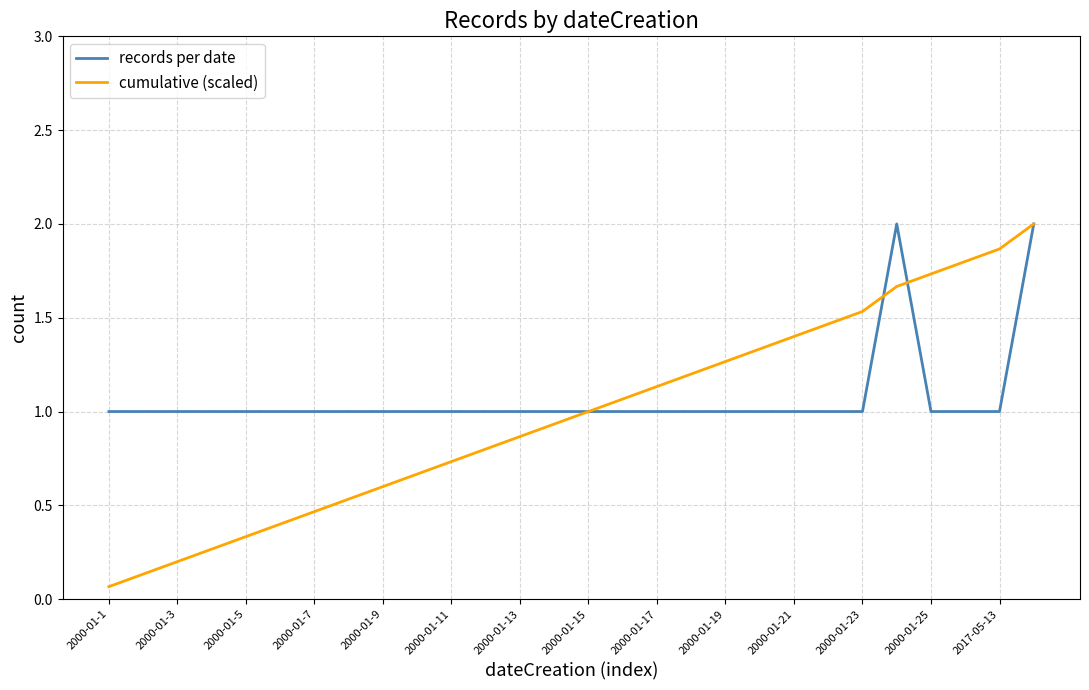

What is the greatest value displayed?

2.0